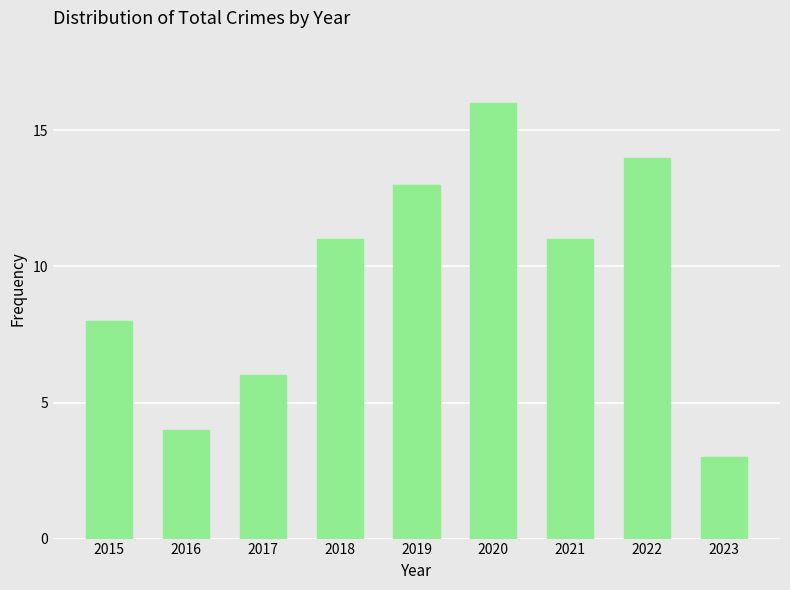

What is the ratio of the value at 2020 to the value at 2023?

5.3